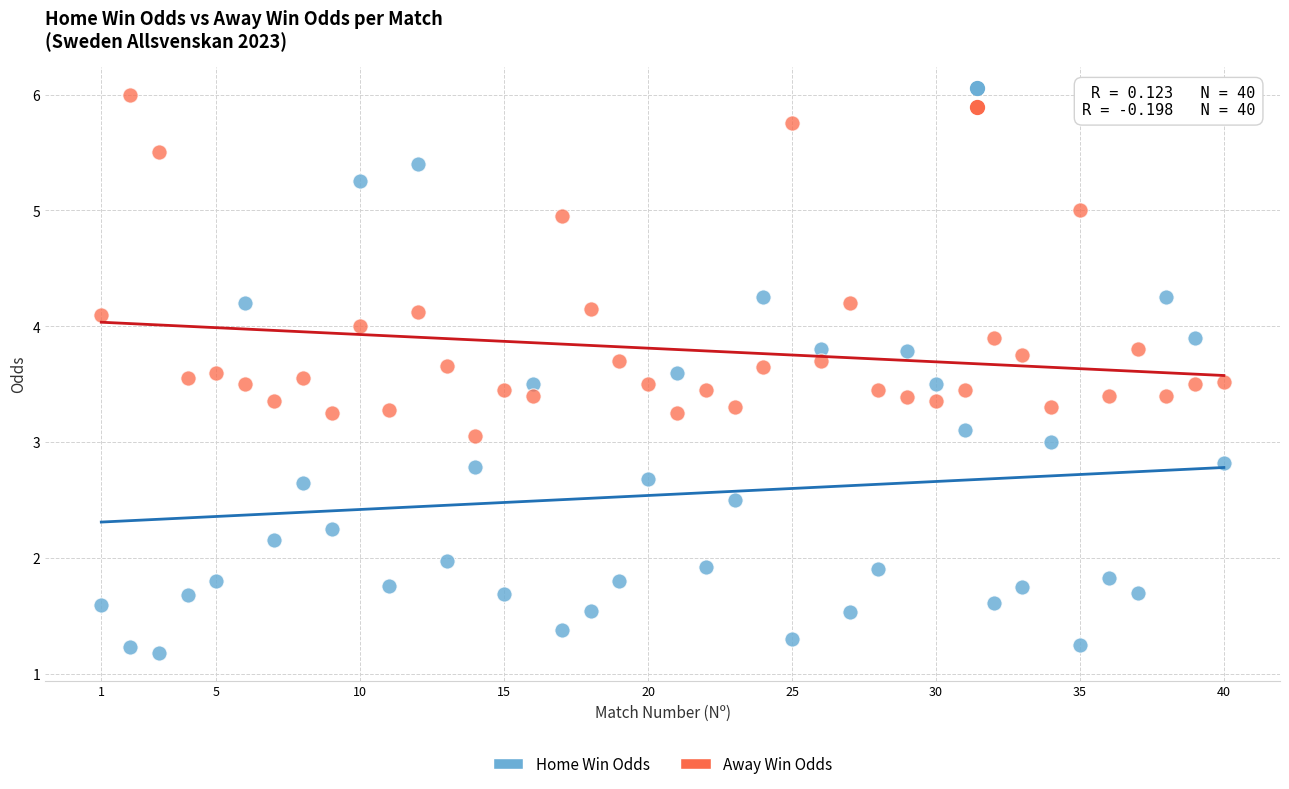

Which series contains the highest Y value?

Away Win Odds